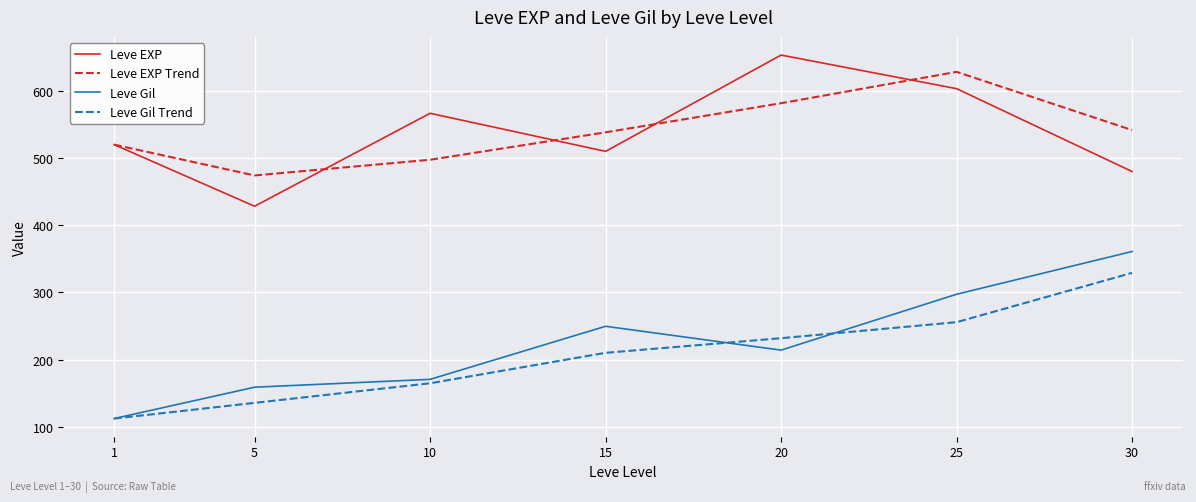

What value does the Leve EXP Trend series have at 1?

520.0